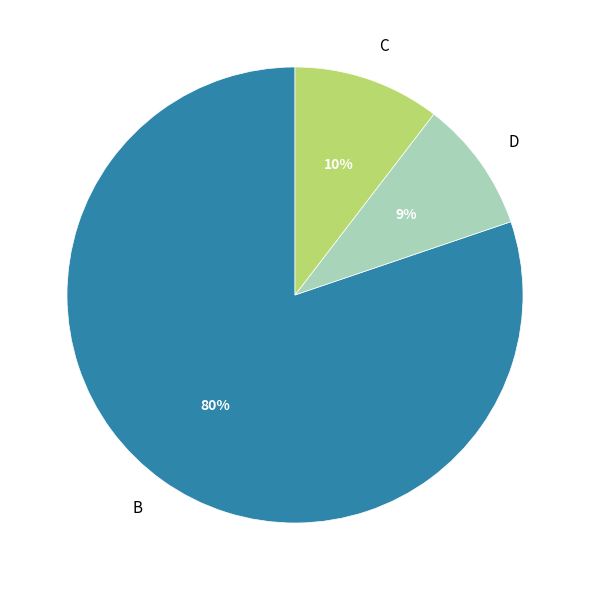

What is the ratio of the value at D to the value at C?

0.9